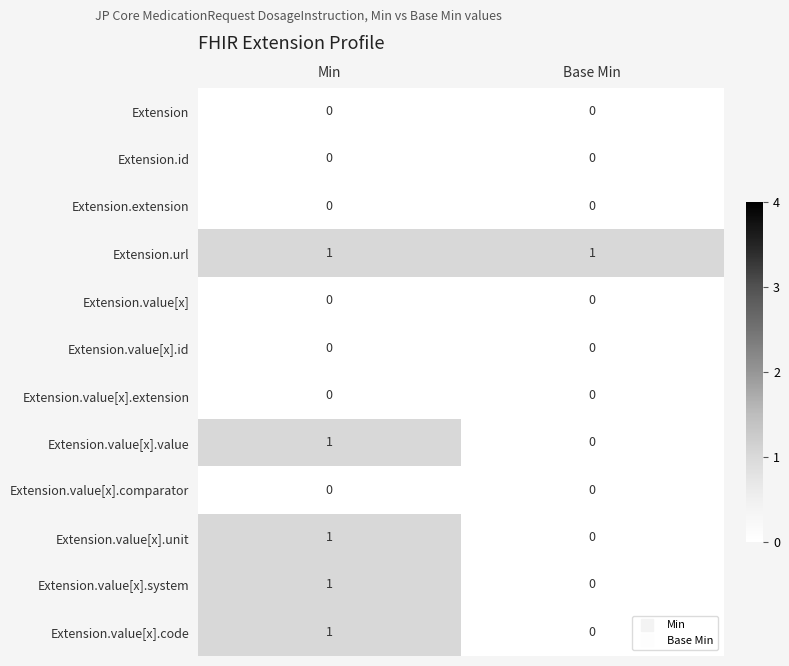

Reading left to right, list all the values displayed in this chart.

Extension: 0	0
Extension.id: 0	0
Extension.extension: 0	0
Extension.url: 1	1
Extension.value[x]: 0	0
Extension.value[x].id: 0	0
Extension.value[x].extension: 0	0
Extension.value[x].value: 1	0
Extension.value[x].comparator: 0	0
Extension.value[x].unit: 1	0
Extension.value[x].system: 1	0
Extension.value[x].code: 1	0